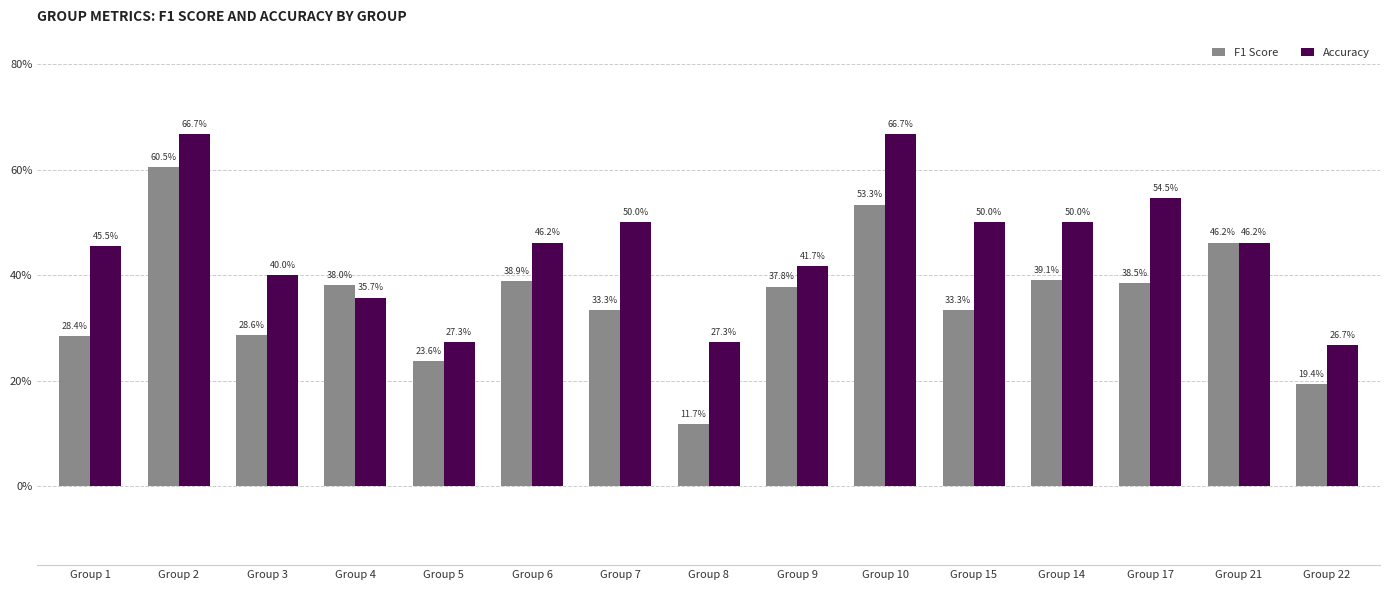

Rank the categories by Accuracy value from lowest to highest.

Group 22, Group 5, Group 8, Group 4, Group 3, Group 9, Group 1, Group 6, Group 21, Group 7, Group 15, Group 14, Group 17, Group 2, Group 10